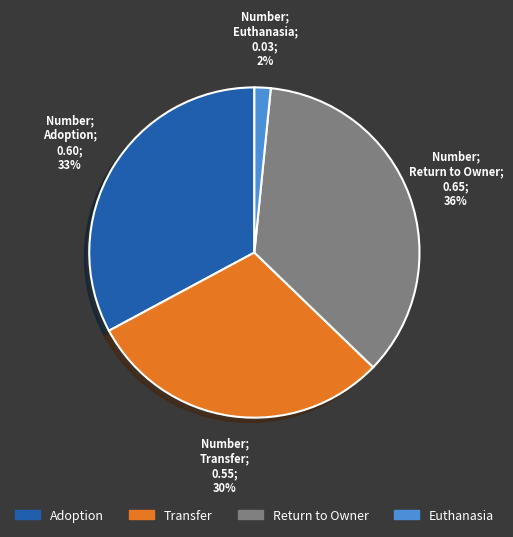

How many slices are in this pie chart?

4